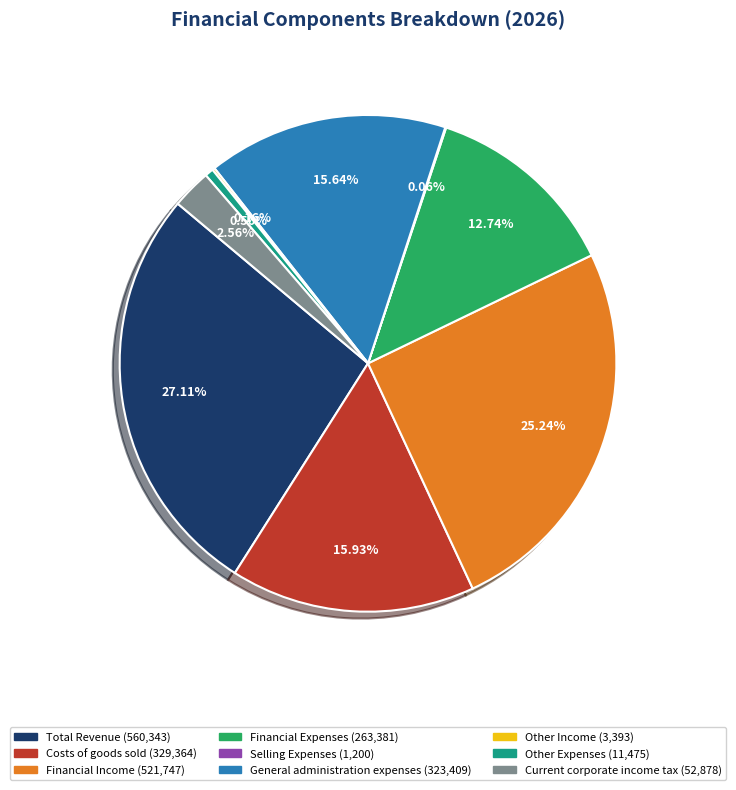

Approximately how many times larger is the value at Costs of goods sold compared to Total Revenue?

0.6